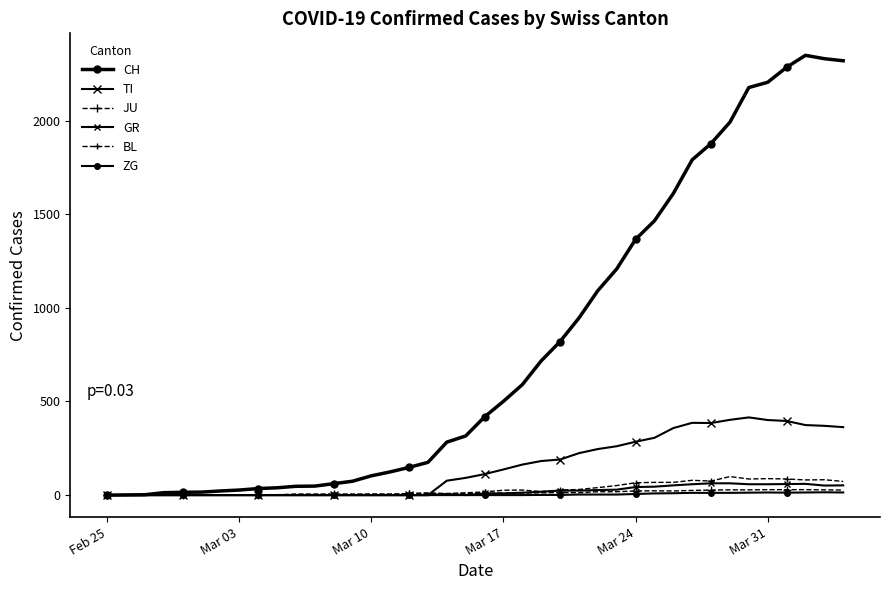

What is the value of the CH point at the 18th from the left?

175